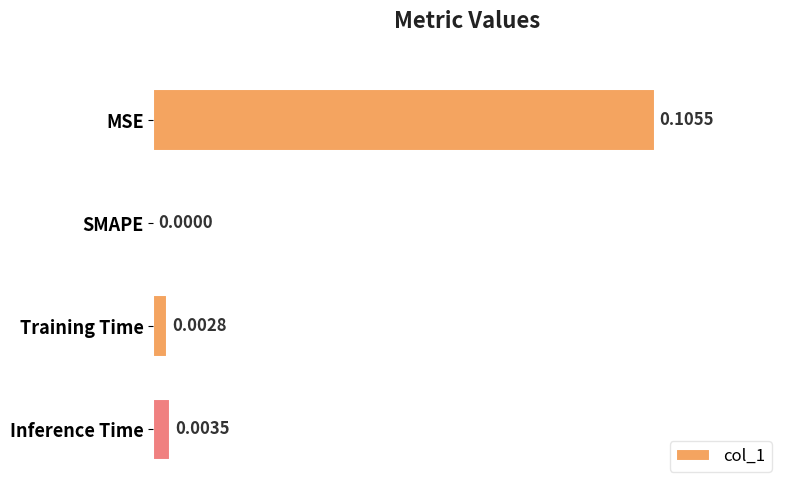

Which has a higher value, Training Time or SMAPE?

Training Time